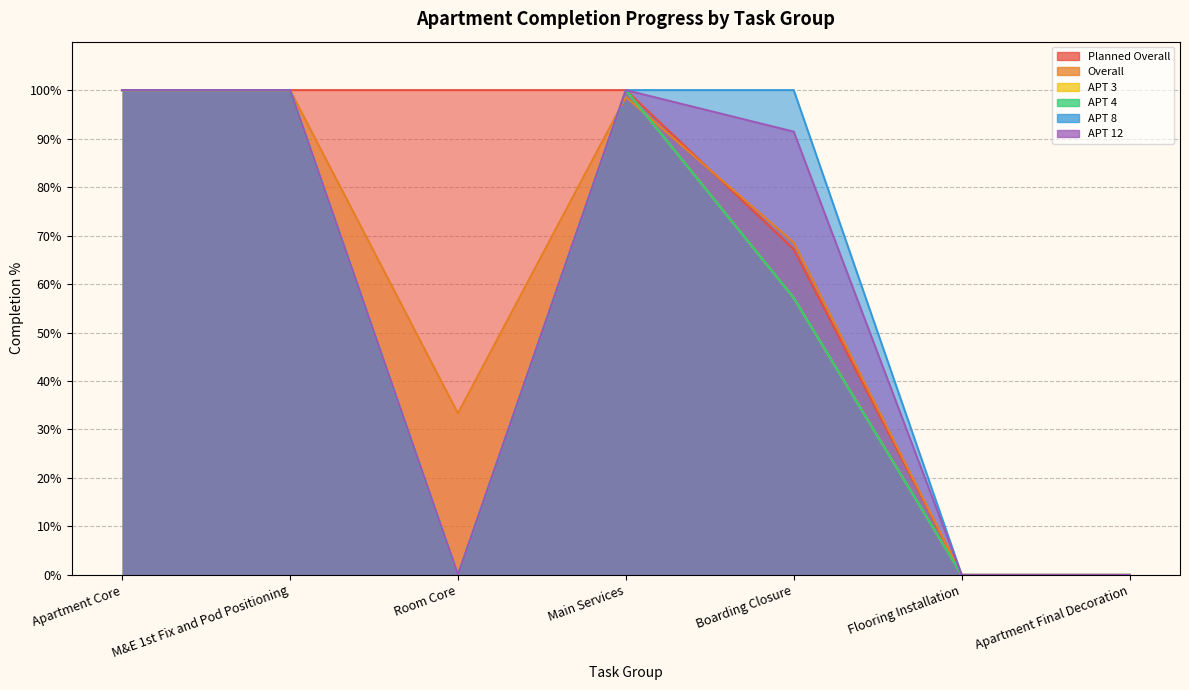

List the labels in order of APT 4 value, largest first.

Apartment Core, M&E 1st Fix and Pod Positioning, Main Services, Boarding Closure, Room Core, Flooring Installation, Apartment Final Decoration